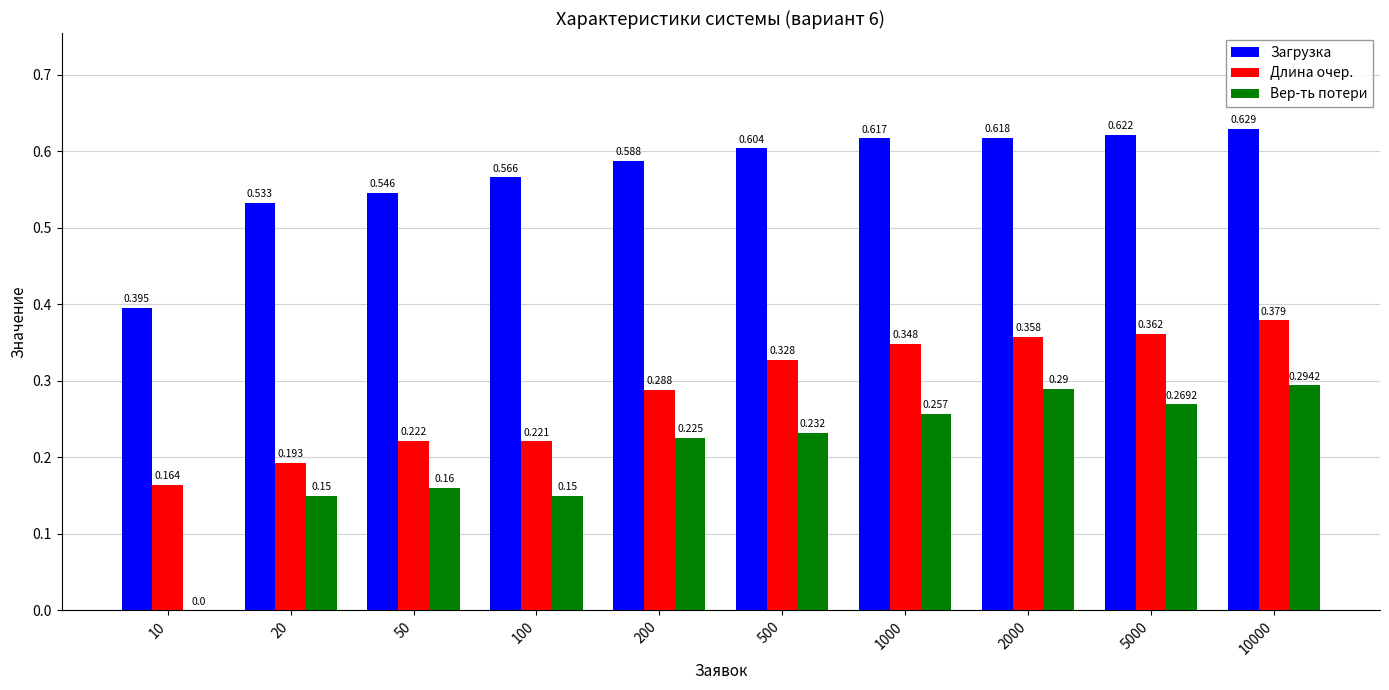

Between 500 and 5000, which series saw the biggest shift?

Вер-ть потери